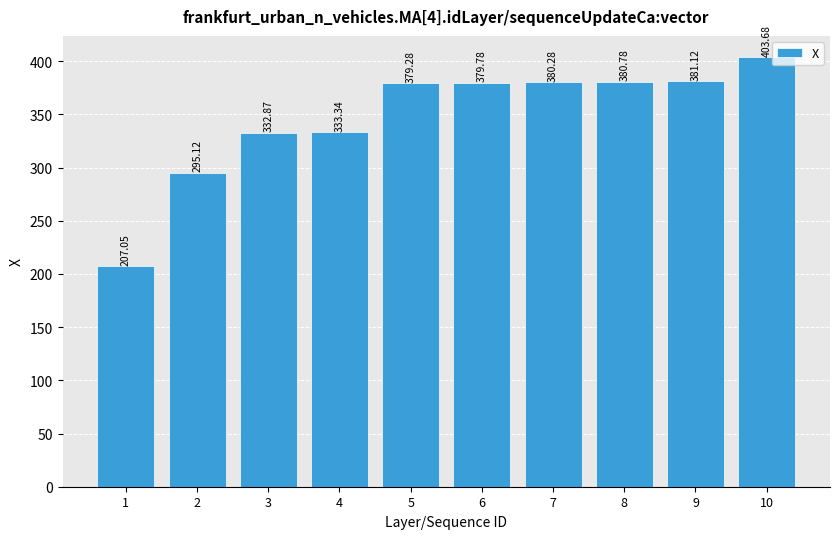

What is the sum of all values?

3473.3